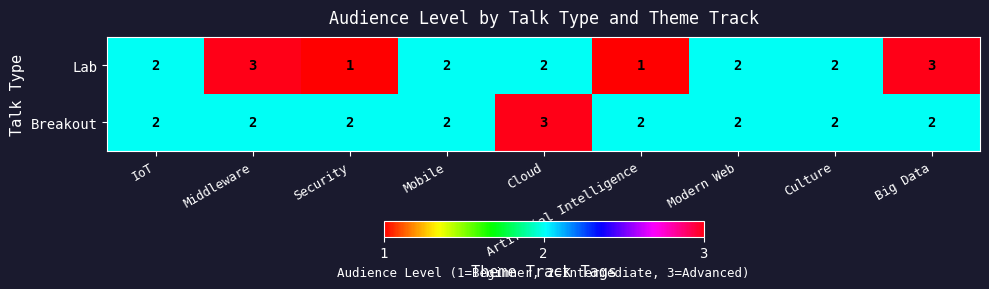

Which series has the largest range (max minus min)?

Lab